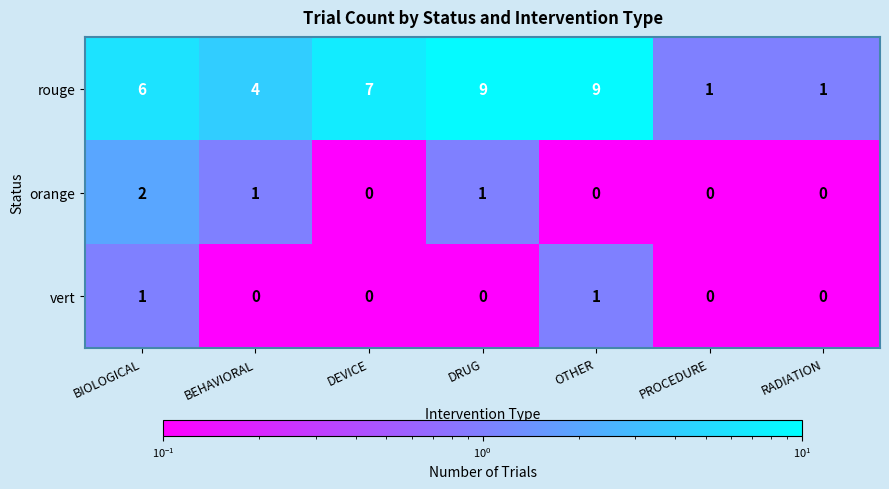

Is it true that rouge equals 12 at DEVICE?

False